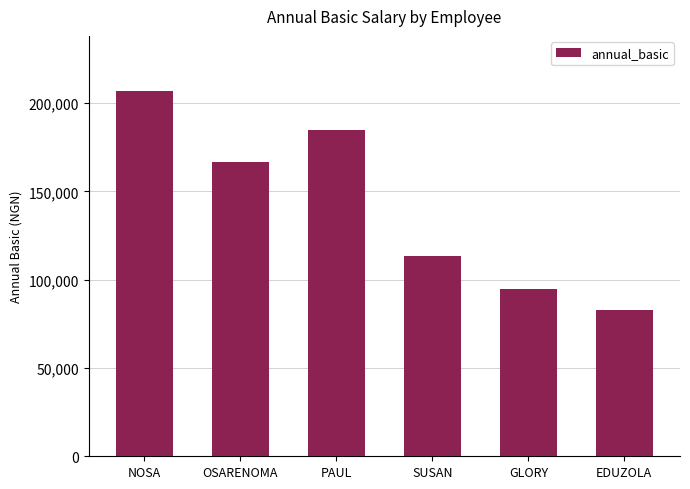

What is the label of the 1st bar from the right?

EDUZOLA